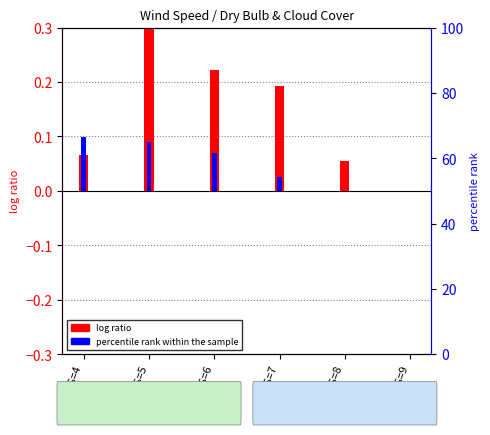

Reading left to right, transcribe all the data shown in this chart.

log ratio: WS=4=0.1	WS=5=0.3	WS=6=0.2	WS=7=0.2	WS=8=0.1	WS=9=0.0
percentile rank within the sample: WS=4=0.1	WS=5=0.1	WS=6=0.1	WS=7=0.0	WS=8=0.0	WS=9=0.0